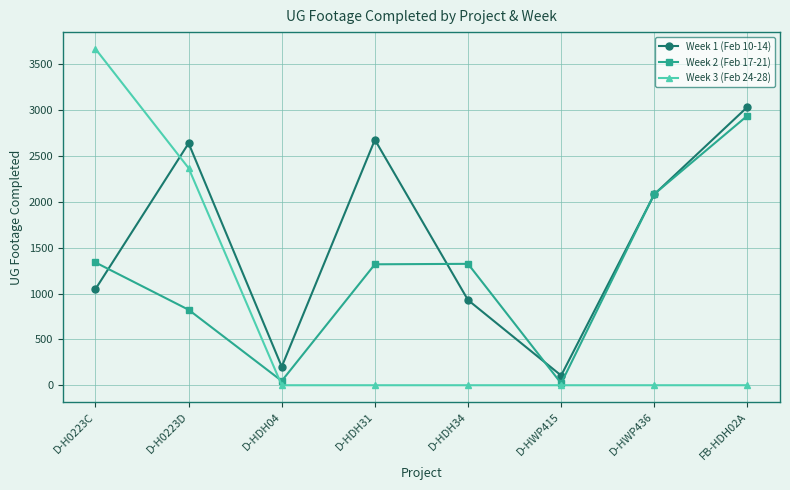

Which label corresponds to the largest value in the chart?

D-H0223C